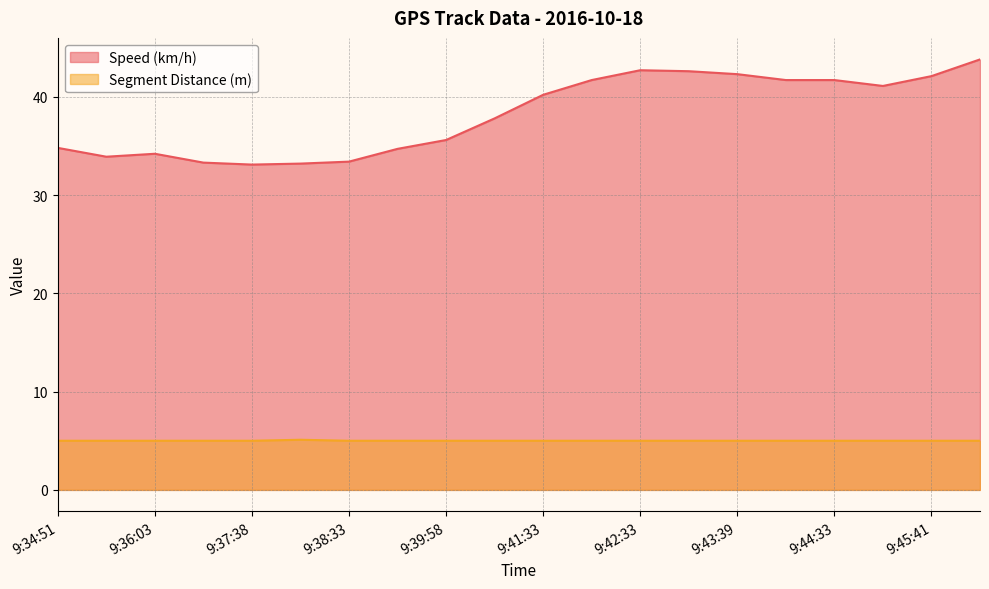

The Segment Distance (m) series shows 7.8 at 9:44:33. True or false?

False